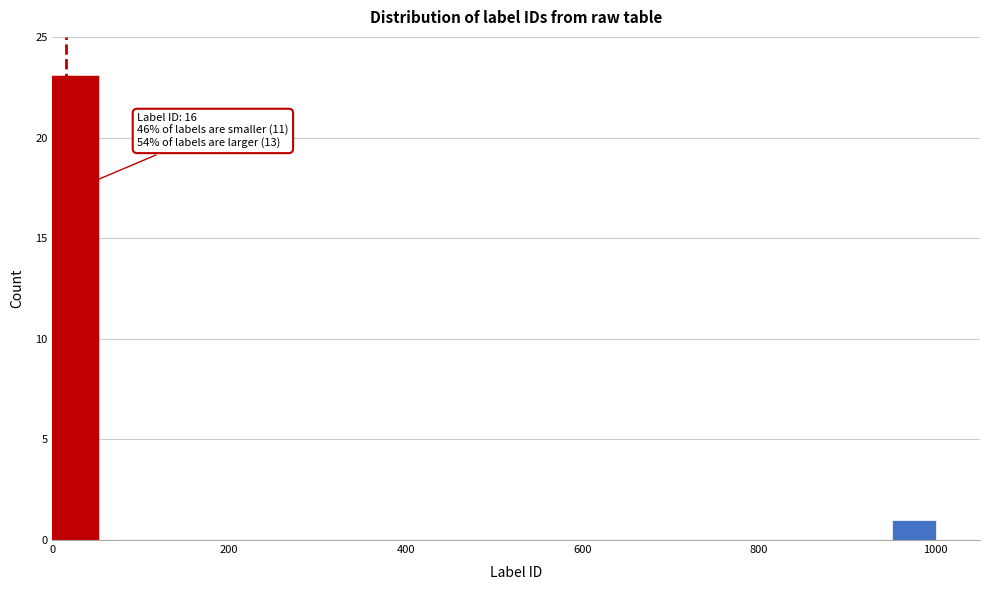

Read against the x-axis, roughly where is the centre of the tallest bar?

20